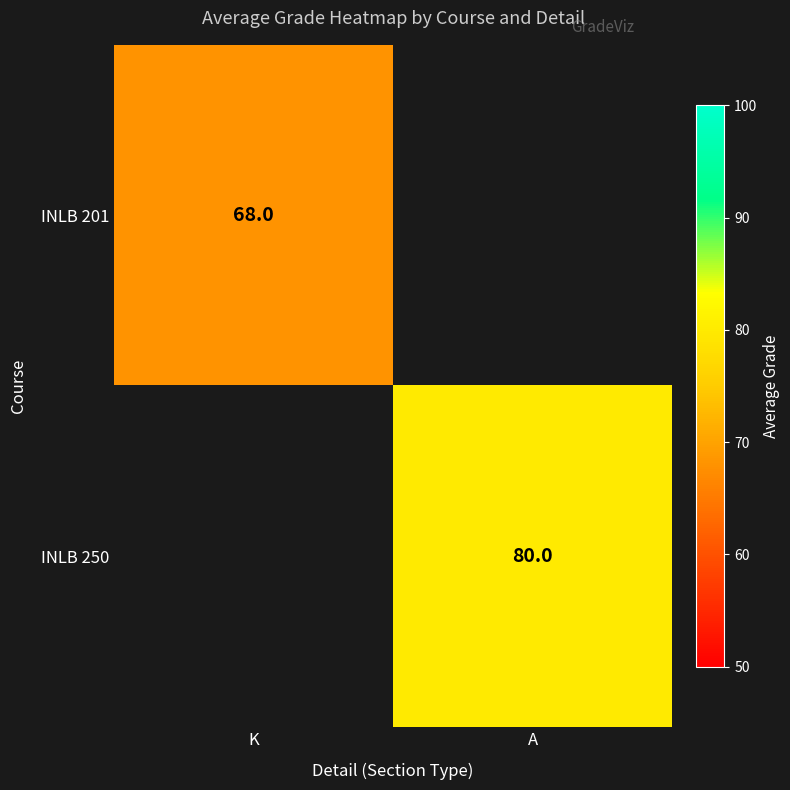

What is the minimum value shown in the chart?

68.0